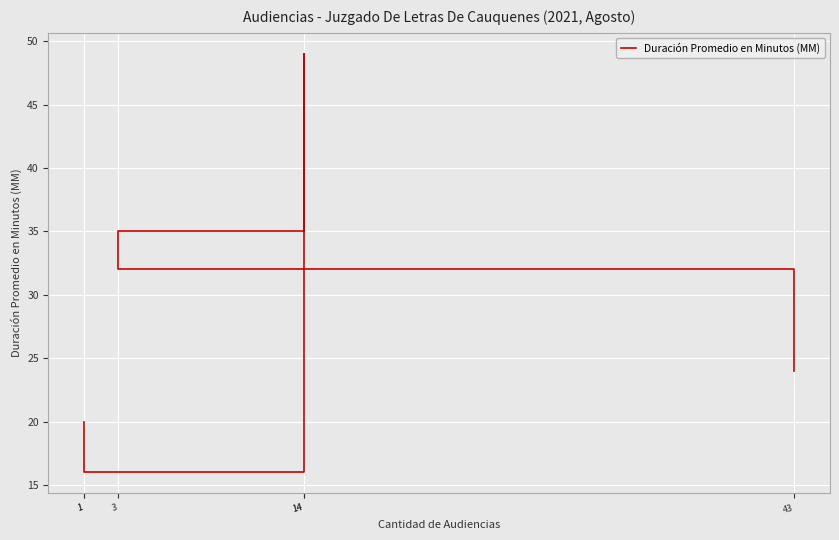

True or false: the data shows 16 at 1.

True